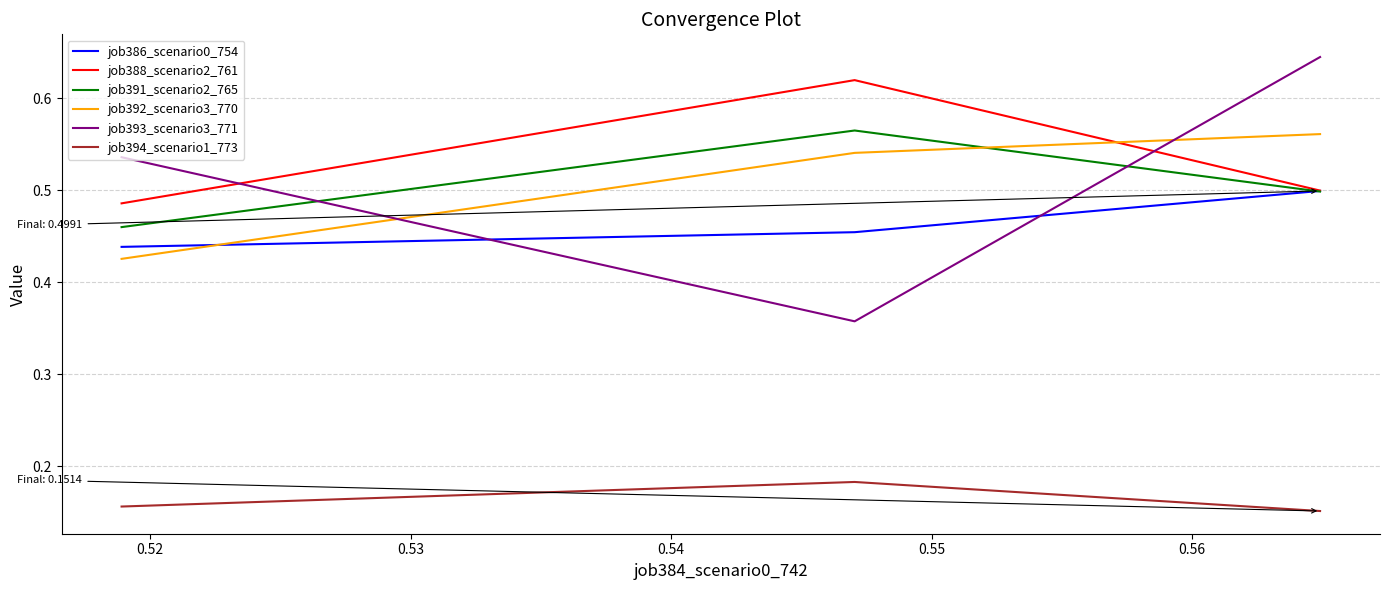

Does the chart display data point markers on the line(s)?

No